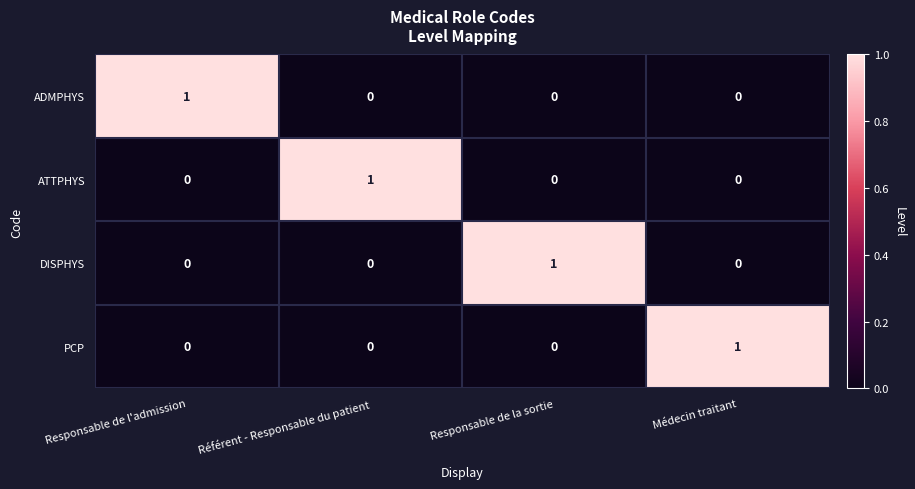

Reading left to right, transcribe all the data shown in this chart.

ADMPHYS: Responsable de l'admission=1	Référent - Responsable du patient=0	Responsable de la sortie=0	Médecin traitant=0
ATTPHYS: Responsable de l'admission=0	Référent - Responsable du patient=1	Responsable de la sortie=0	Médecin traitant=0
DISPHYS: Responsable de l'admission=0	Référent - Responsable du patient=0	Responsable de la sortie=1	Médecin traitant=0
PCP: Responsable de l'admission=0	Référent - Responsable du patient=0	Responsable de la sortie=0	Médecin traitant=1